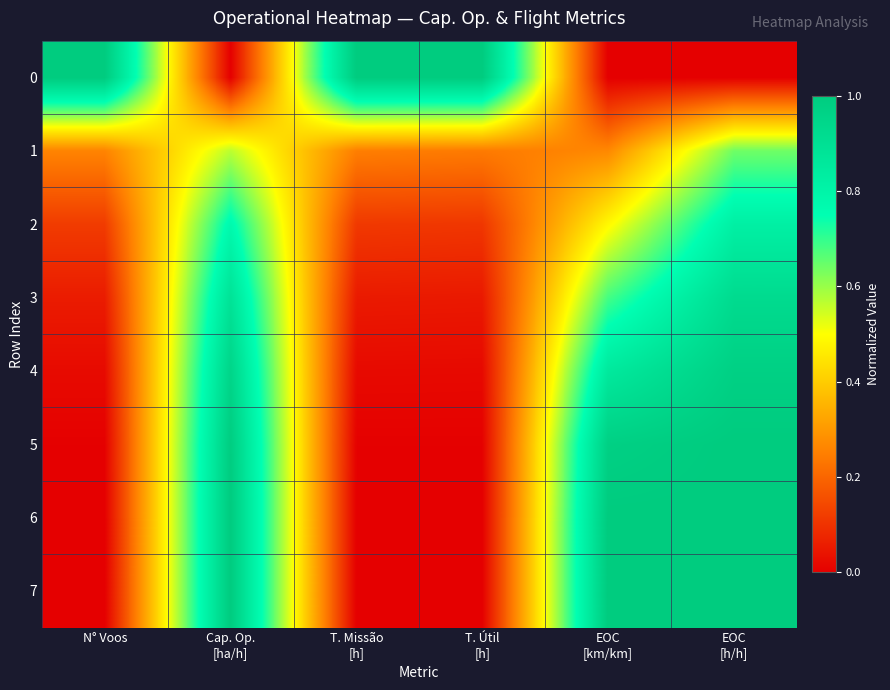

Reading left to right, list all the values displayed in this chart.

0: N° Voos=1.0	Cap. Op.
[ha/h]=0.0	T. Missão
[h]=1.0	T. Útil
[h]=1.0	EOC
[km/km]=0.0	EOC
[h/h]=0.0
1: N° Voos=0.3	Cap. Op.
[ha/h]=0.6	T. Missão
[h]=0.2	T. Útil
[h]=0.2	EOC
[km/km]=0.3	EOC
[h/h]=0.6
2: N° Voos=0.1	Cap. Op.
[ha/h]=0.8	T. Missão
[h]=0.1	T. Útil
[h]=0.1	EOC
[km/km]=0.5	EOC
[h/h]=0.8
3: N° Voos=0.1	Cap. Op.
[ha/h]=0.9	T. Missão
[h]=0.1	T. Útil
[h]=0.1	EOC
[km/km]=0.7	EOC
[h/h]=0.9
4: N° Voos=0.0	Cap. Op.
[ha/h]=1.0	T. Missão
[h]=0.0	T. Útil
[h]=0.0	EOC
[km/km]=0.9	EOC
[h/h]=1.0
5: N° Voos=0.0	Cap. Op.
[ha/h]=1.0	T. Missão
[h]=0.0	T. Útil
[h]=0.0	EOC
[km/km]=1.0	EOC
[h/h]=1.0
6: N° Voos=0.0	Cap. Op.
[ha/h]=1.0	T. Missão
[h]=0.0	T. Útil
[h]=0.0	EOC
[km/km]=1.0	EOC
[h/h]=1.0
7: N° Voos=0.0	Cap. Op.
[ha/h]=1.0	T. Missão
[h]=0.0	T. Útil
[h]=0.0	EOC
[km/km]=1.0	EOC
[h/h]=1.0